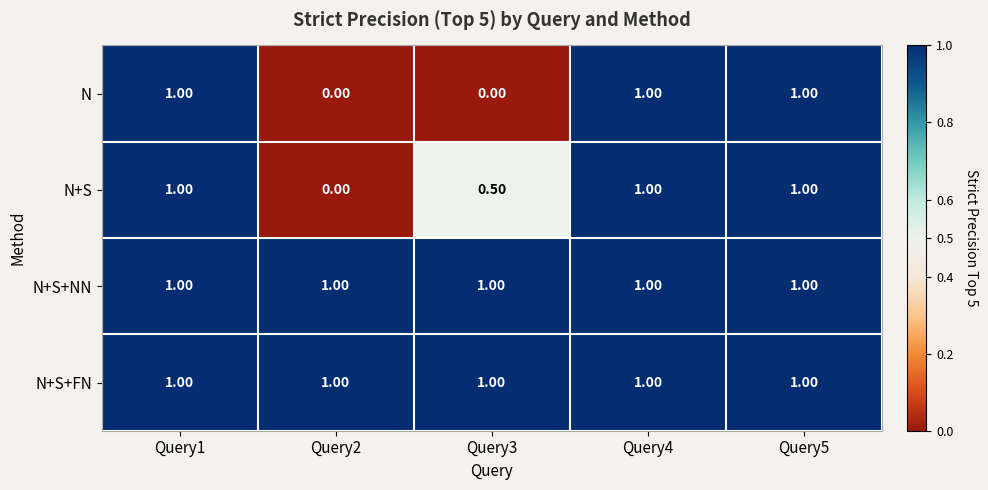

Is the value of N+S at Query3 greater than the value of N+S+FN at Query4?

No